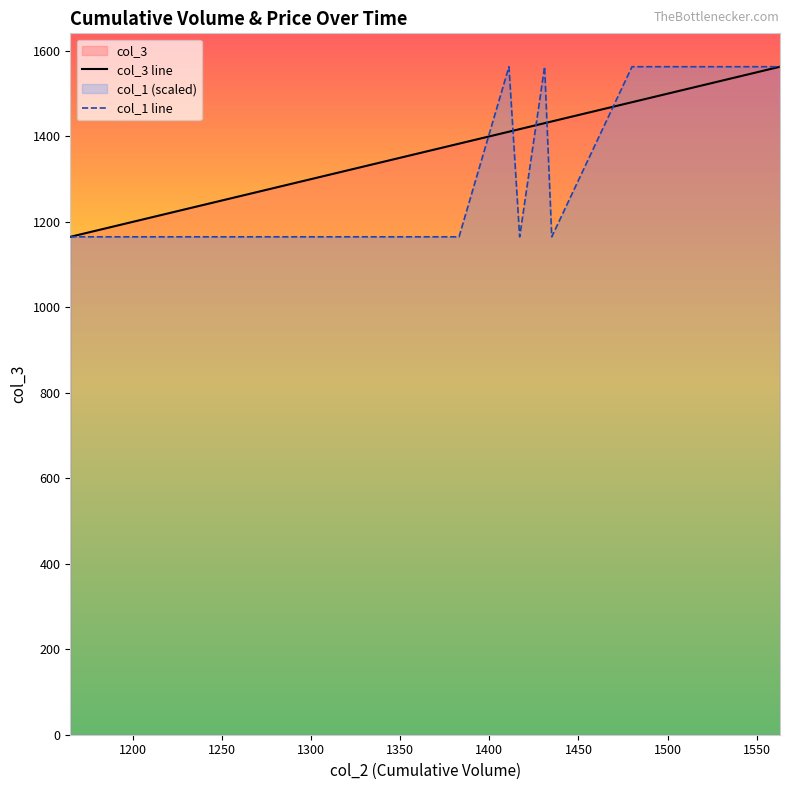

What is the maximum value for col_1 line?

1563